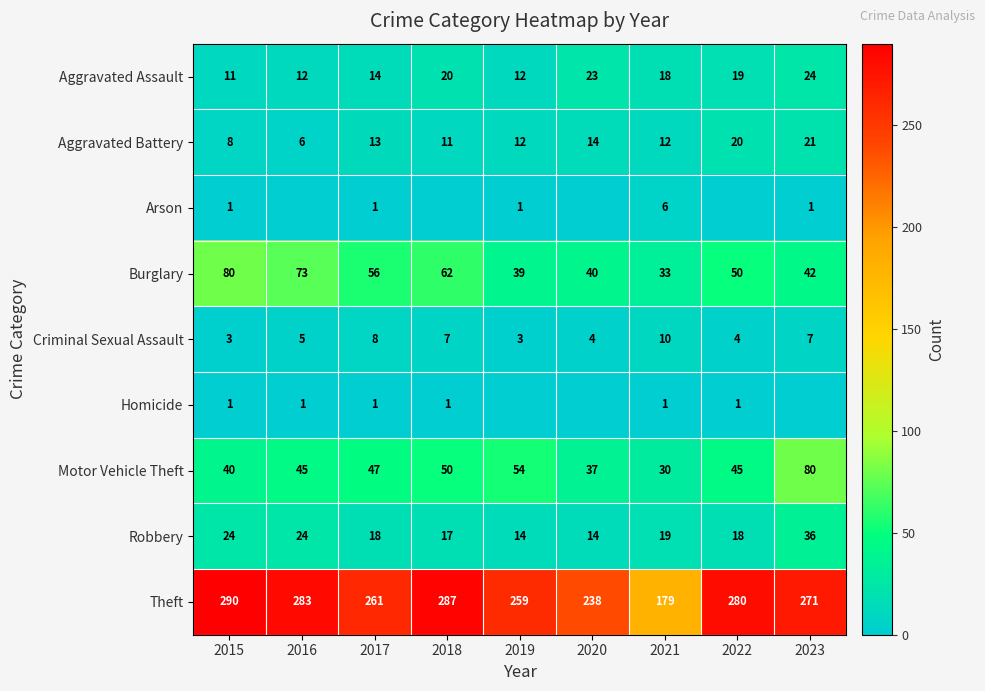

True or false: Arson has a value of 2 at 2019.

False